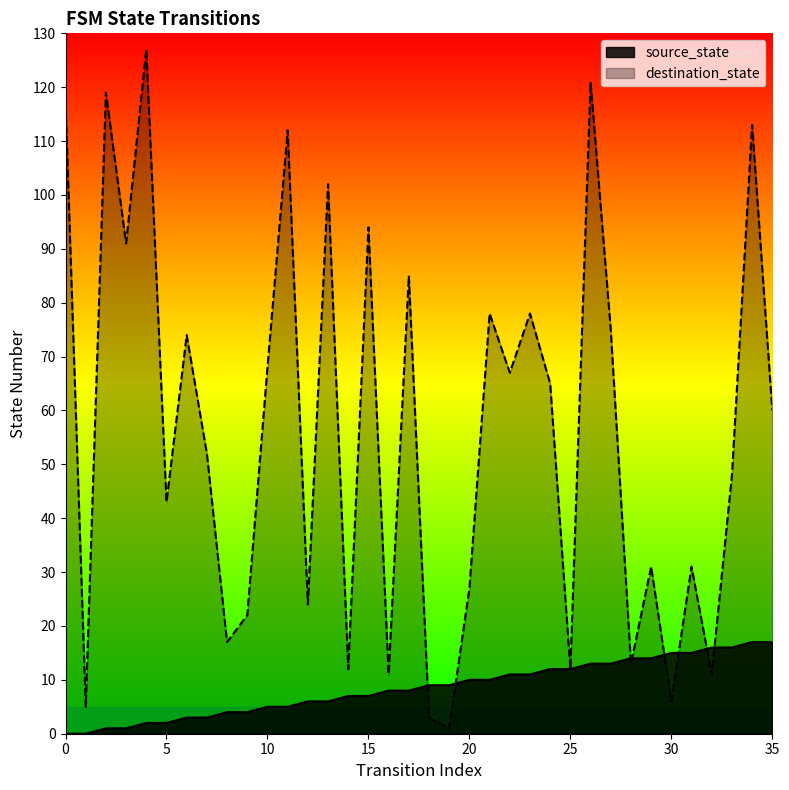

Where is destination_state nearest to the value 64?

24